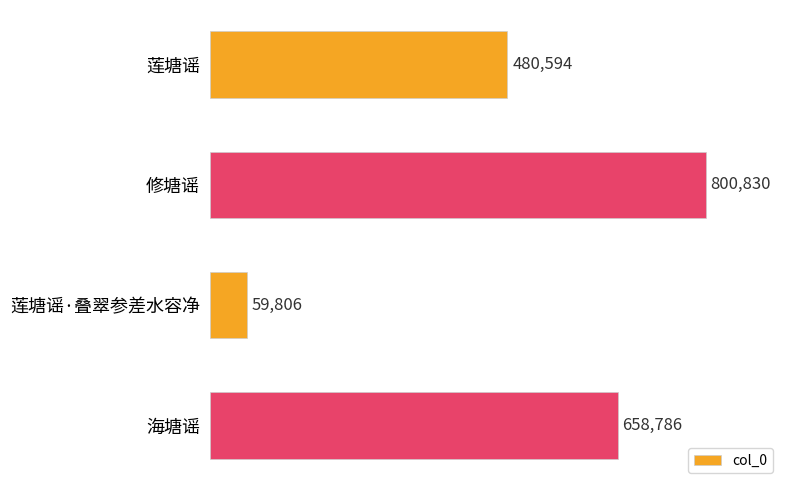

The value at 修塘谣 is 800830. True or false?

True